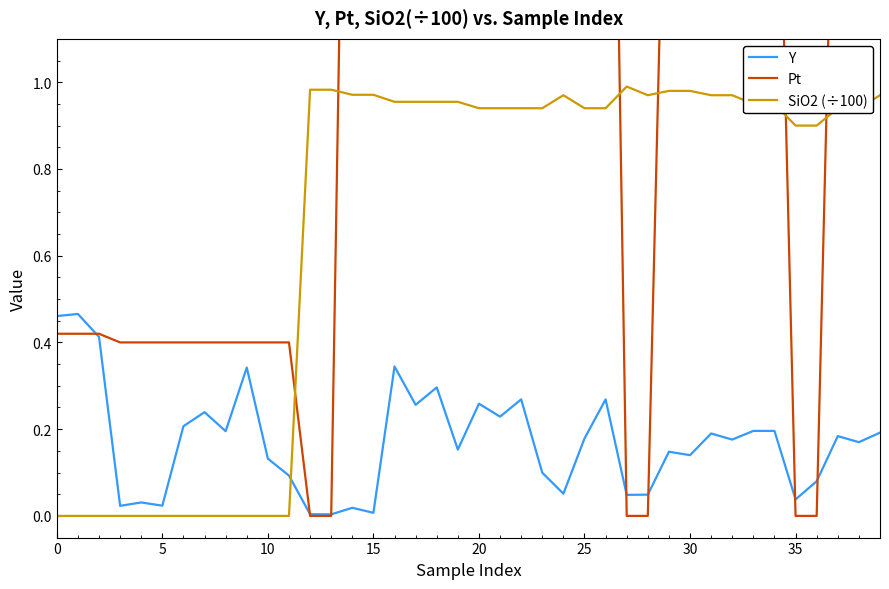

How many values in the Pt series are below 2?

18